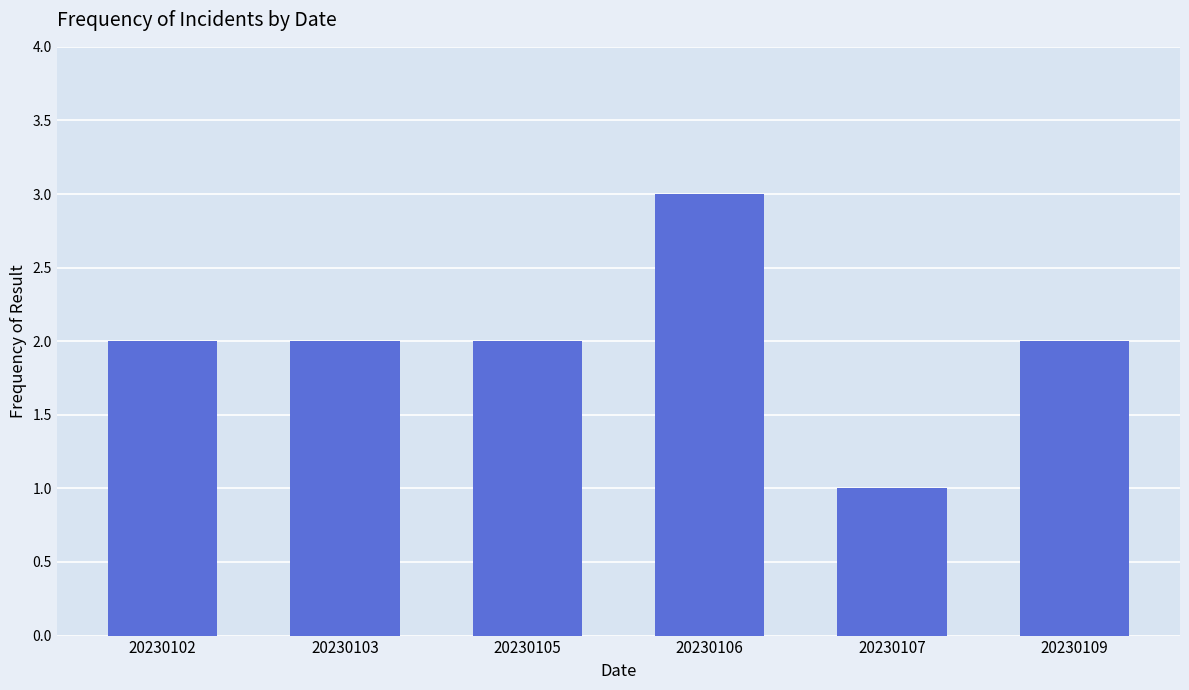

Reading right to left, list all the values displayed in this chart.

20230109=2	20230107=1	20230106=3	20230105=2	20230103=2	20230102=2